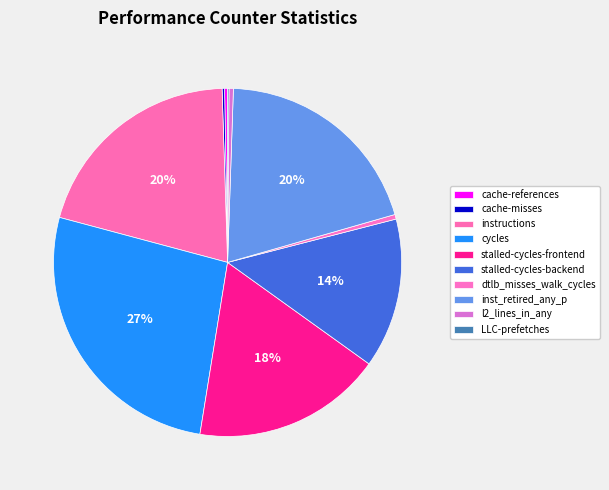

Count the number of slices in the pie.

10